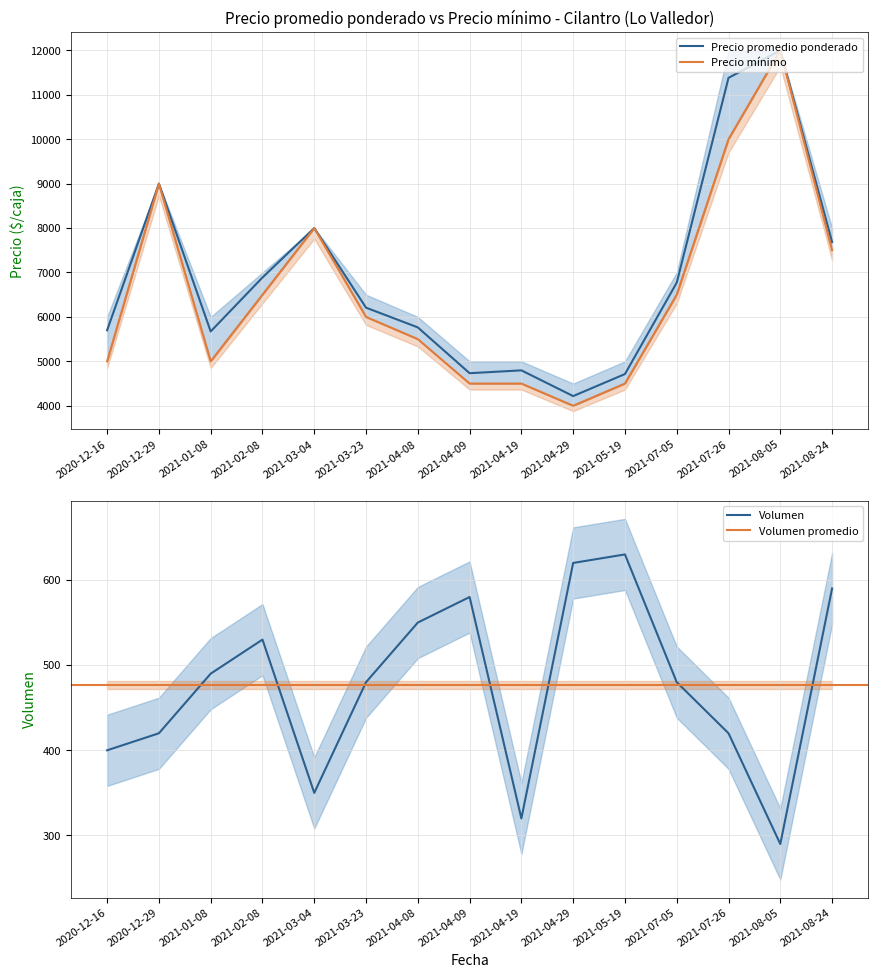

True or false: Precio promedio ponderado and Volumen intersect in this chart.

False